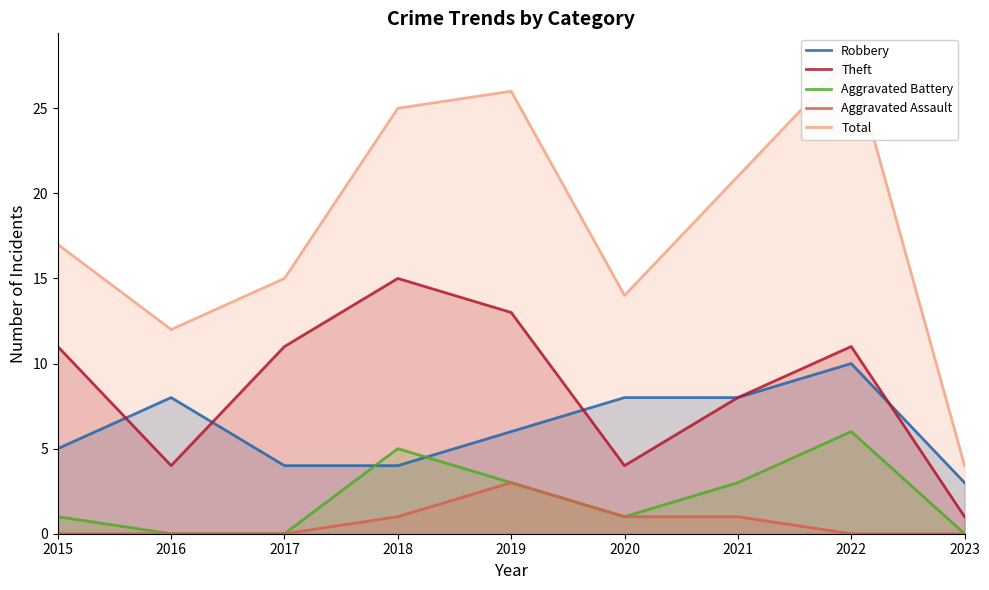

True or false: Theft has more than 1 interior local peaks.

True